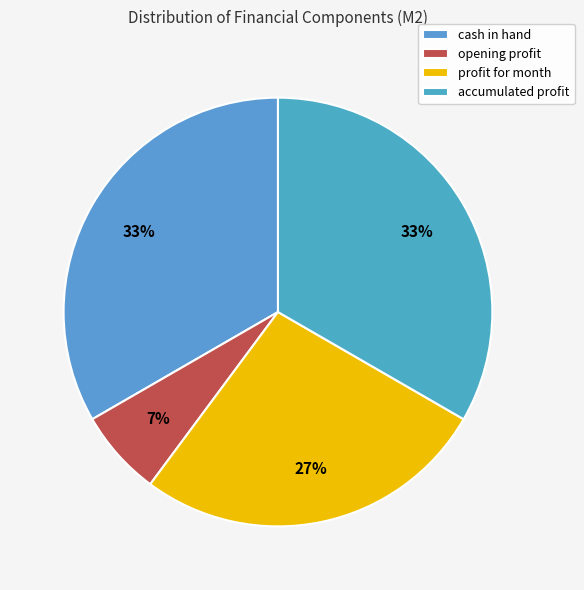

How many segments does this pie chart have?

4